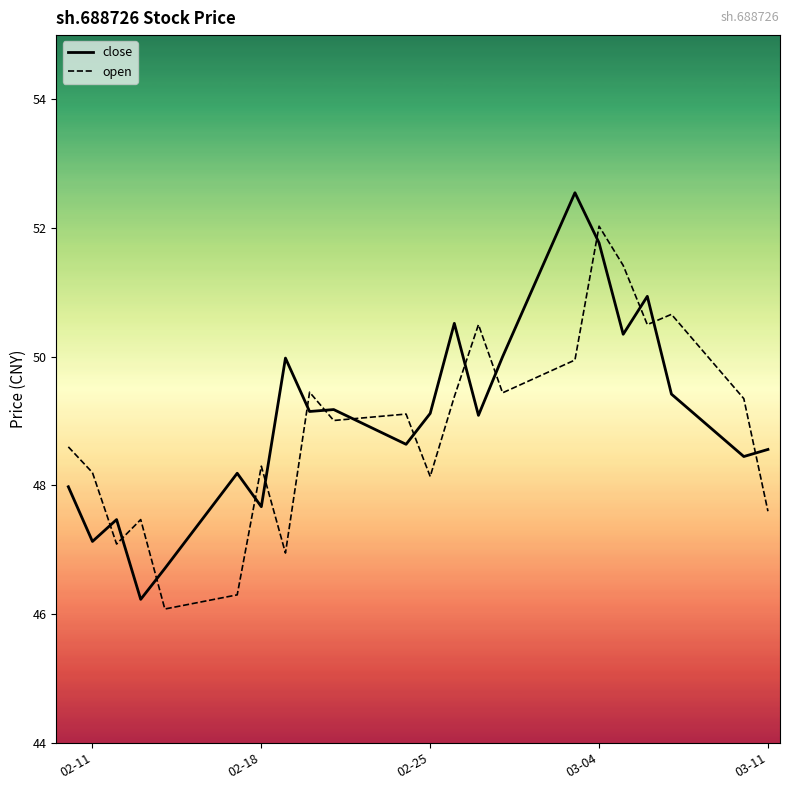

True or false: open and close cross at least once.

True